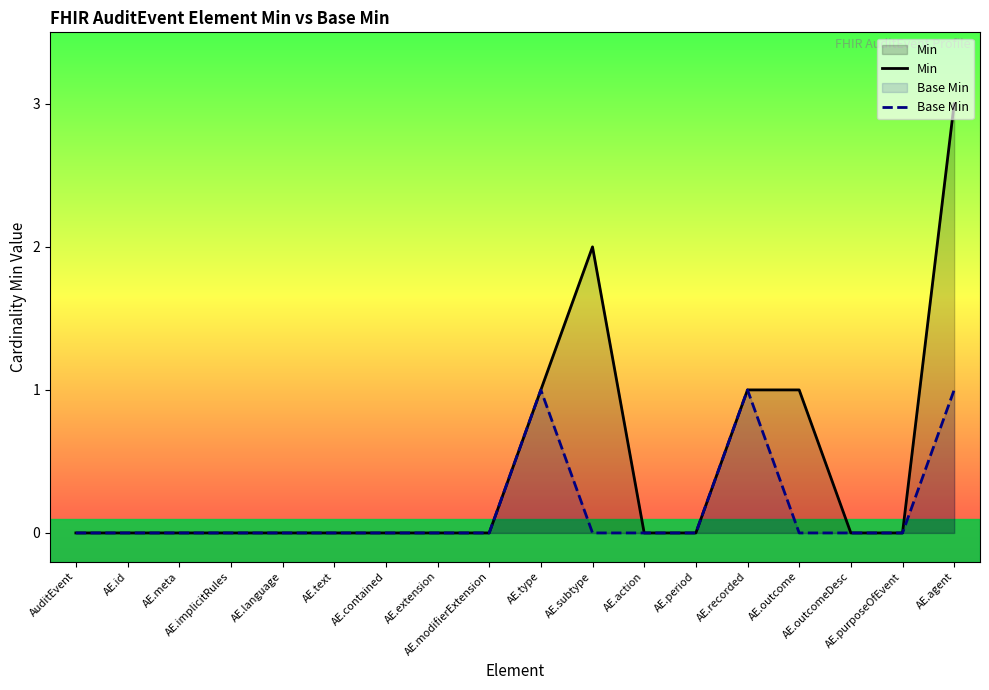

At which label does Min reach its minimum?

AuditEvent